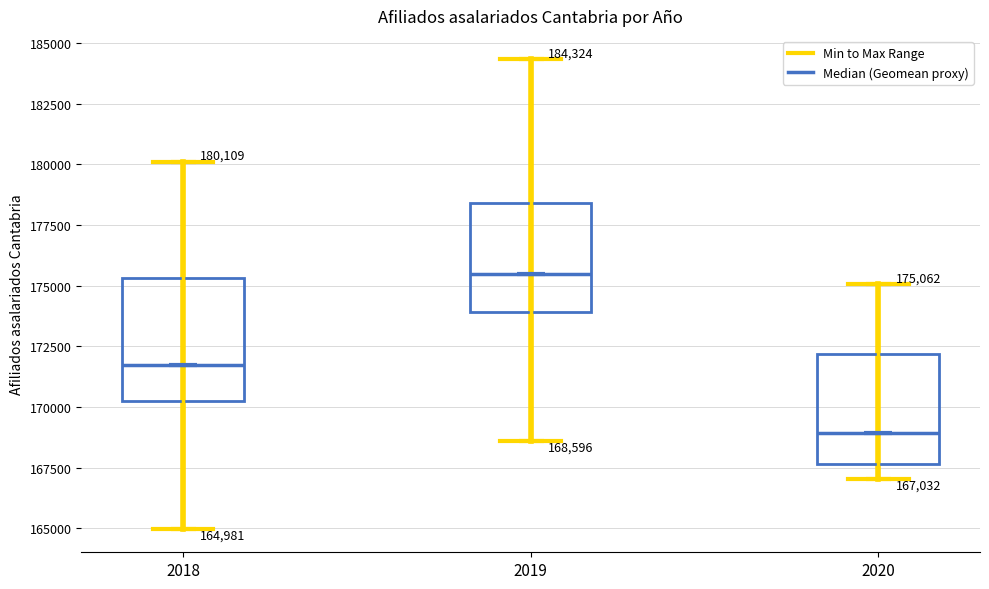

Which box's median line is the highest?

2019